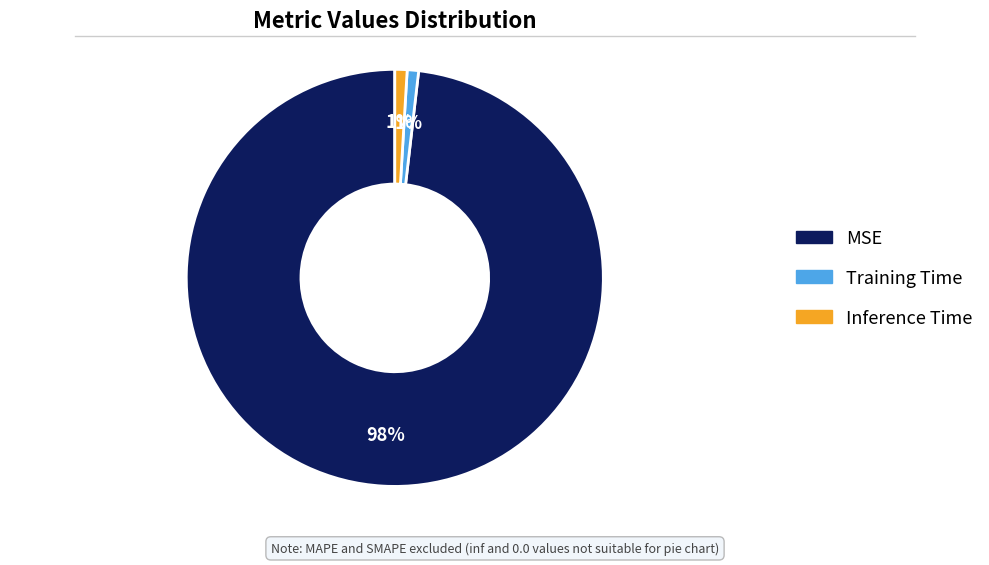

Is it true that Inference Time is 1% of the pie?

True